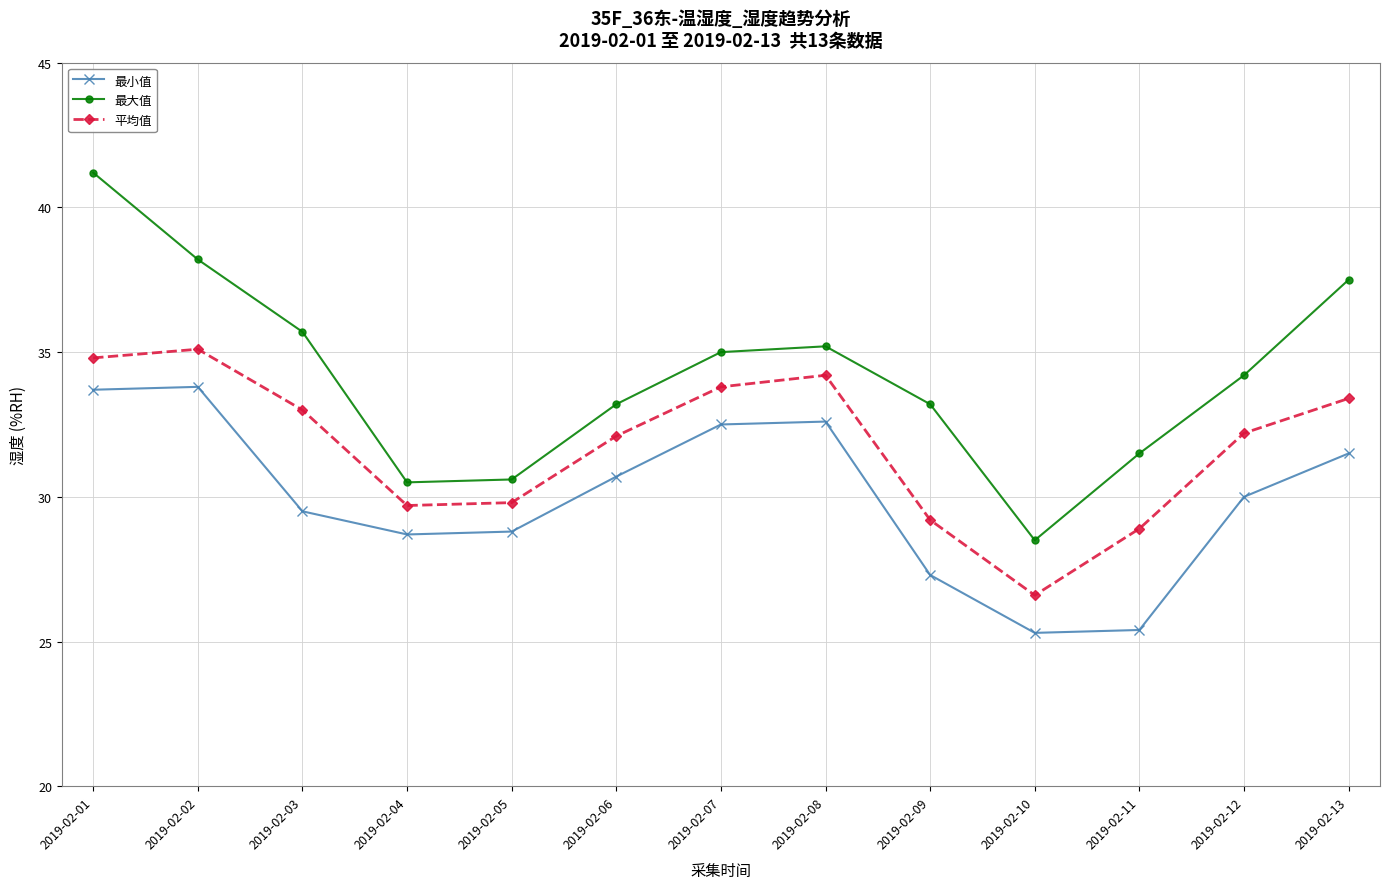

What is the average value of the 最小值 series?

30.0